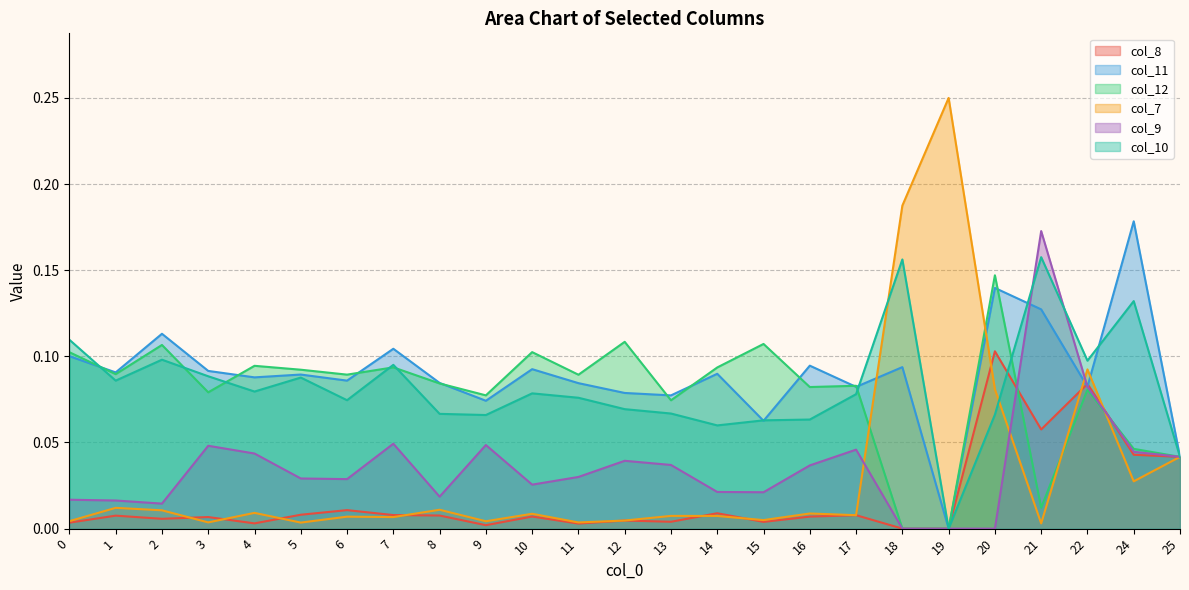

Which label corresponds to the largest value in the chart?

19